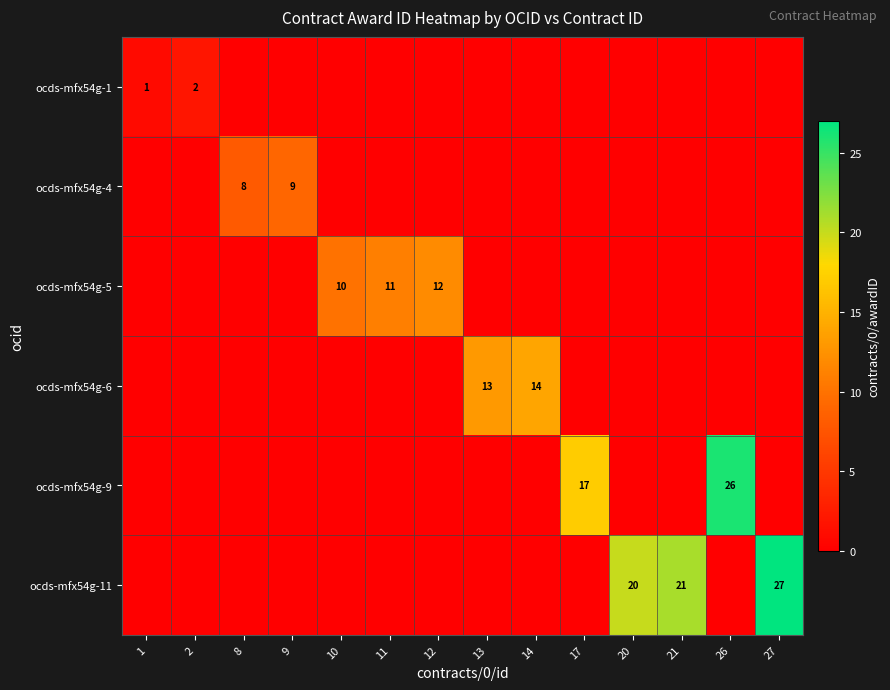

The value of ocds-mfx54g-5 at 11 is 11. True or false?

True